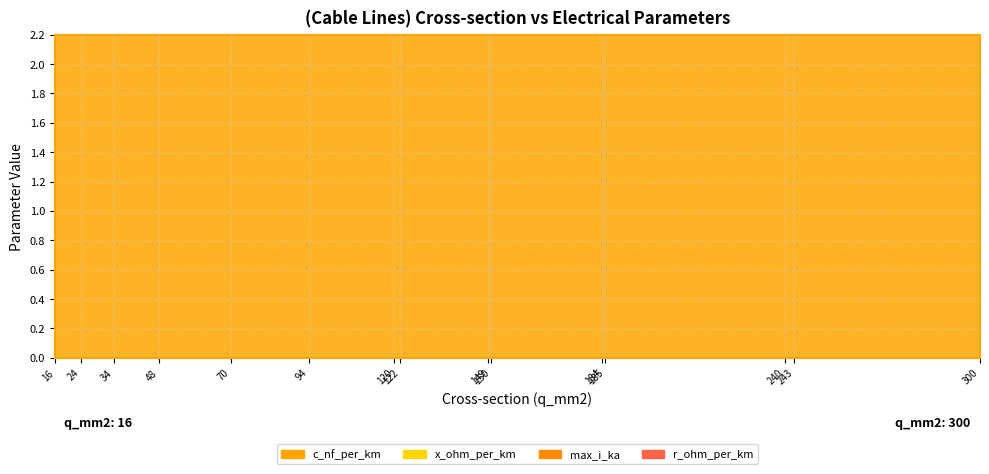

What is the difference between the highest and lowest values at 120?

229.9